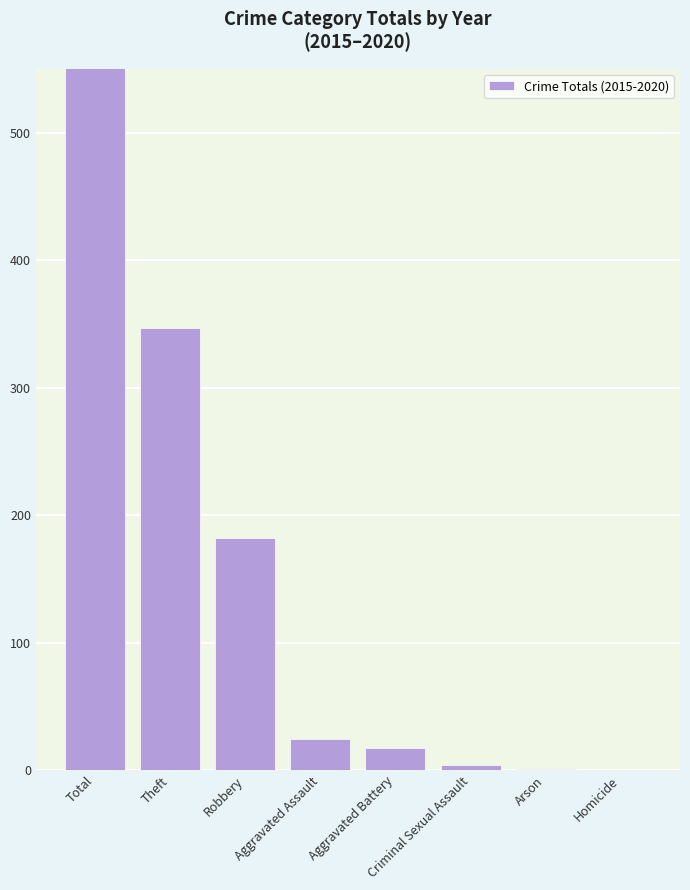

Rank the categories by value from highest to lowest.

Total, Theft, Robbery, Aggravated Assault, Aggravated Battery, Criminal Sexual Assault, Arson, Homicide